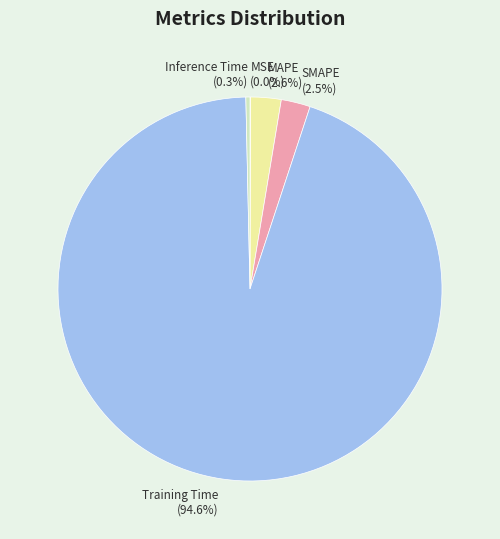

What portion of the pie excludes MAPE (2.6%)?

97.4%